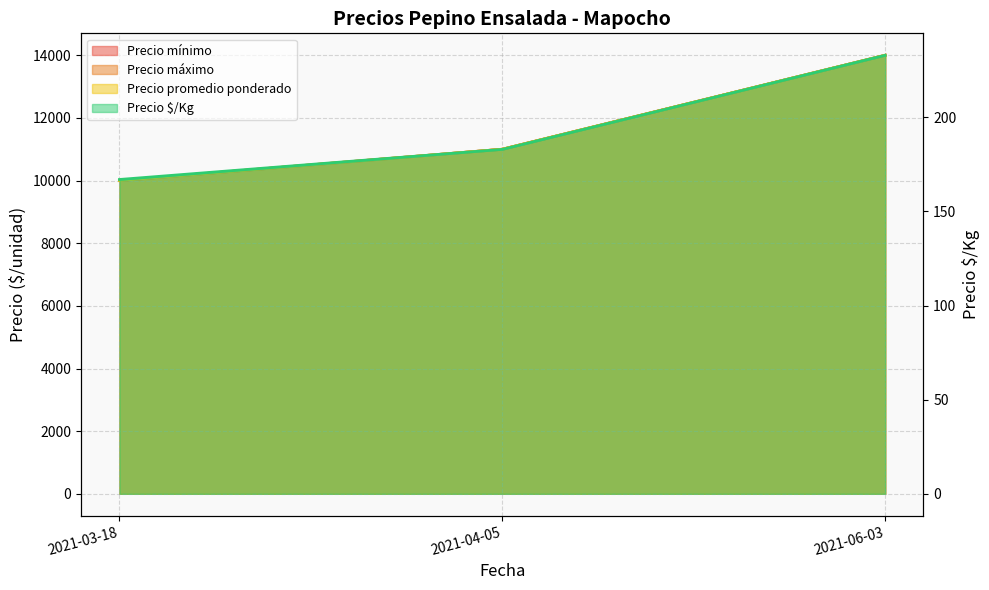

Reading left to right, list all the values displayed in this chart.

Precio mínimo: 2021-03-18=10000	2021-04-05=11000	2021-06-03=14000
Precio máximo: 2021-03-18=10000	2021-04-05=11000	2021-06-03=14000
Precio promedio ponderado: 2021-03-18=10000	2021-04-05=11000	2021-06-03=14000
Precio $/Kg: 2021-03-18=167	2021-04-05=183	2021-06-03=233